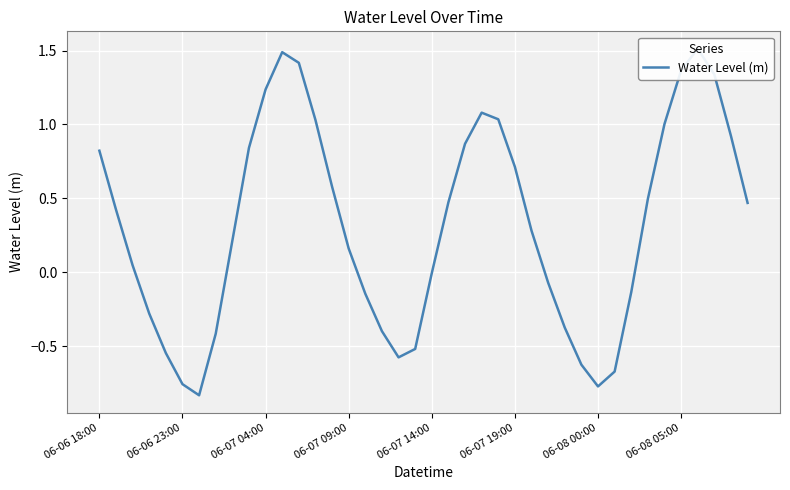

The value at 18 is -0.9. True or false?

False